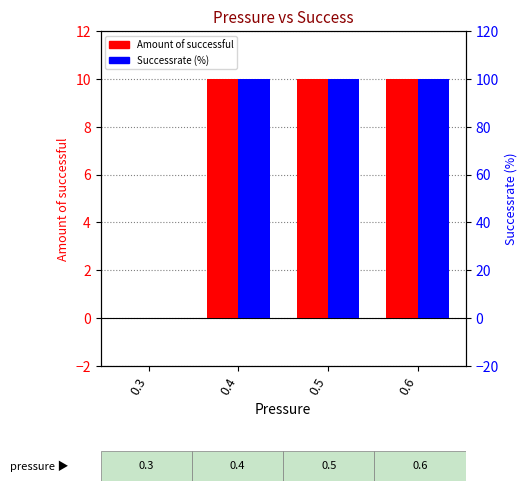

The Amount of successful series shows 4 at 0.5. True or false?

False